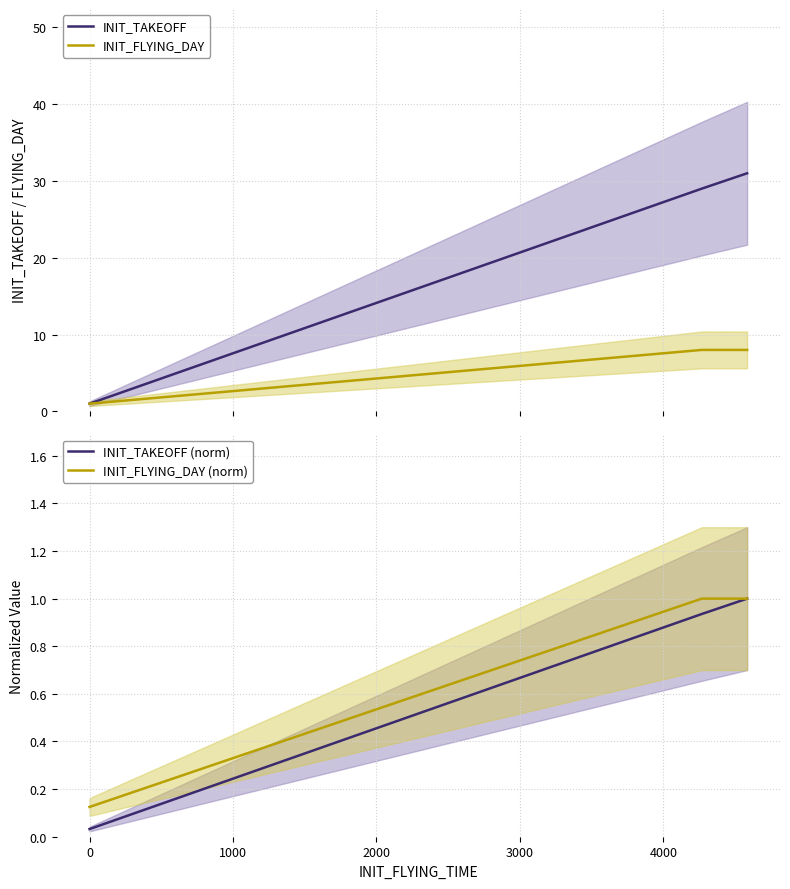

How many categories are shown in the chart?

5